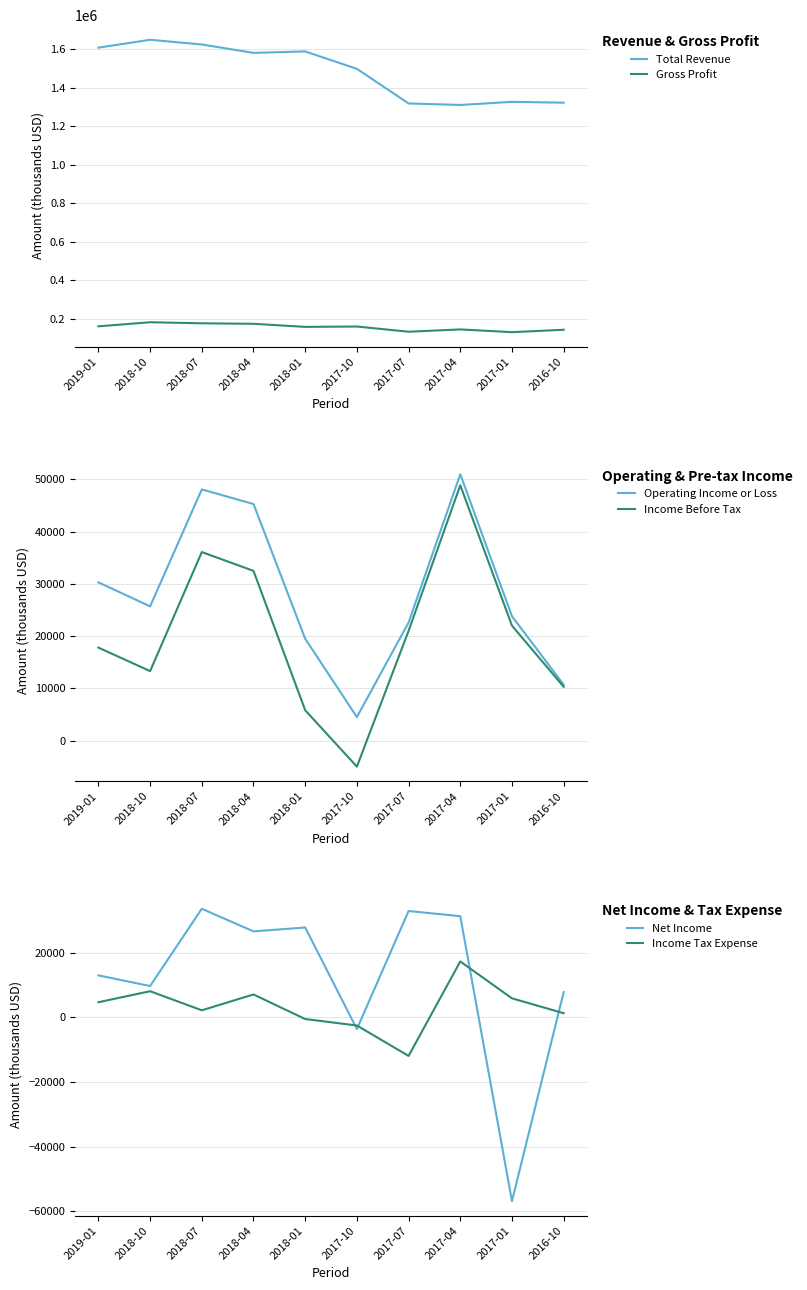

At which category is the sum across all series the highest?

2018-07